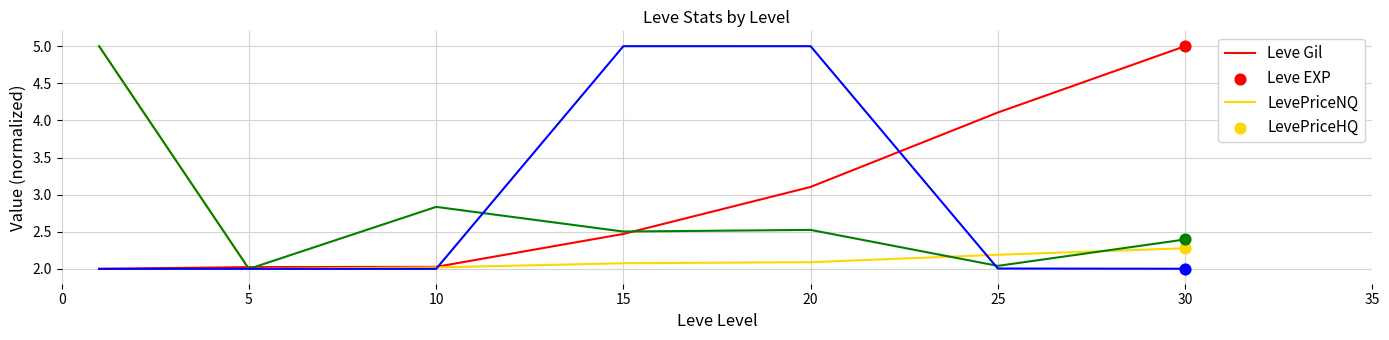

Rank the series by their average value, from lowest to highest.

Leve EXP, LevePriceNQ, LevePriceHQ, Leve Gil